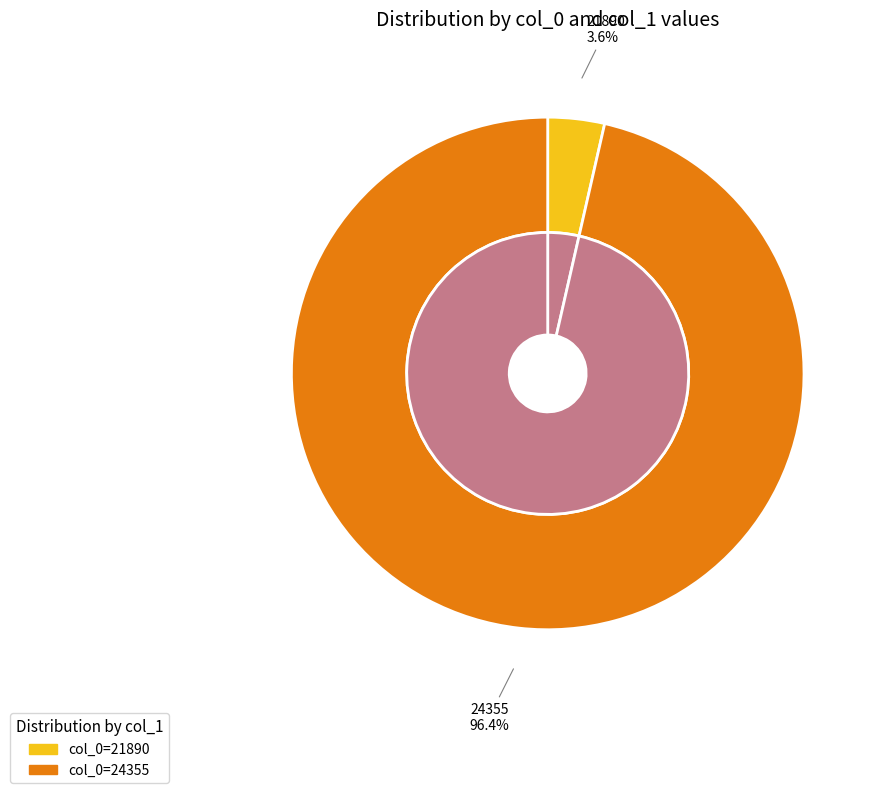

What is the change in value from 21890 to 24355?

+26